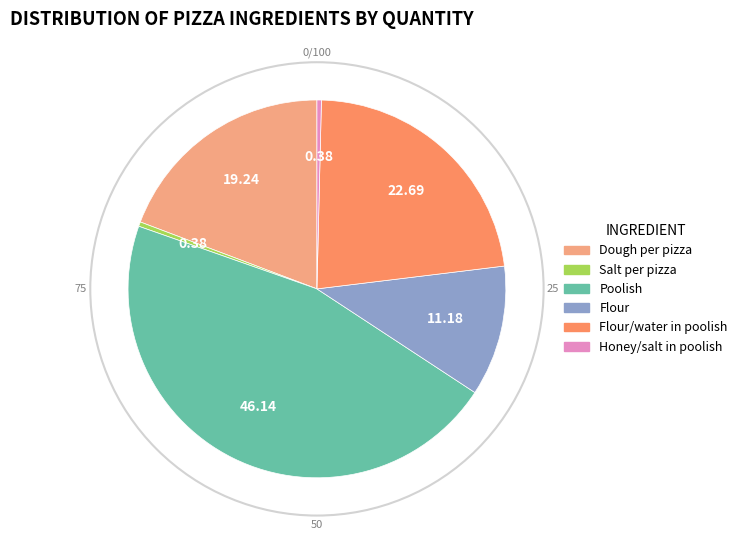

Is there a majority slice in this chart?

No